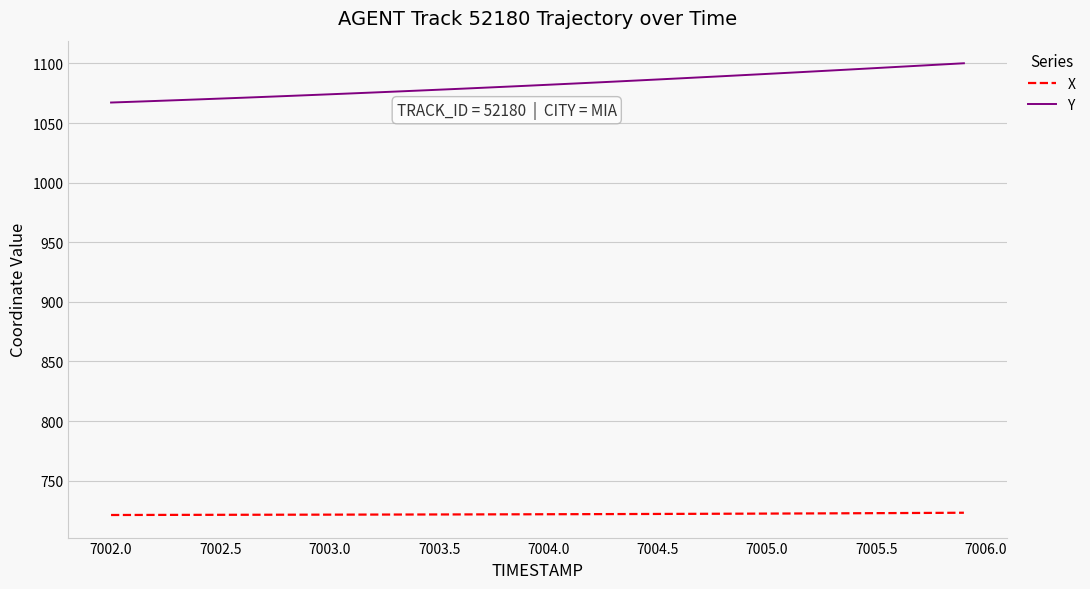

Rank the series by their average value, from lowest to highest.

X, Y